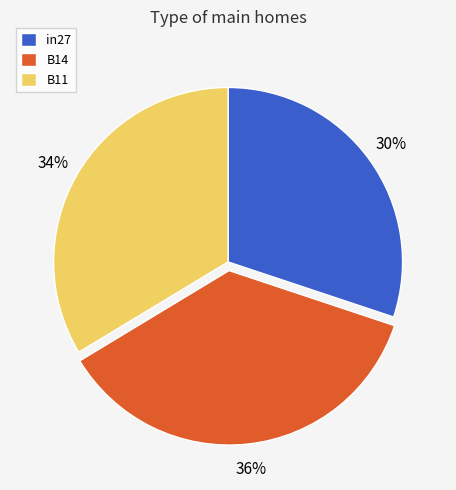

Rank the categories by value from highest to lowest.

B14, B11, in27